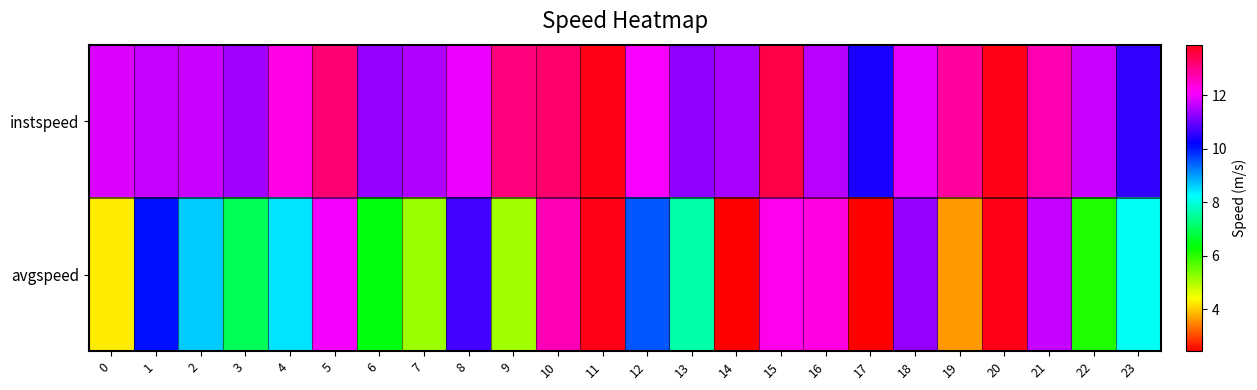

How many distinct data groups are displayed?

2